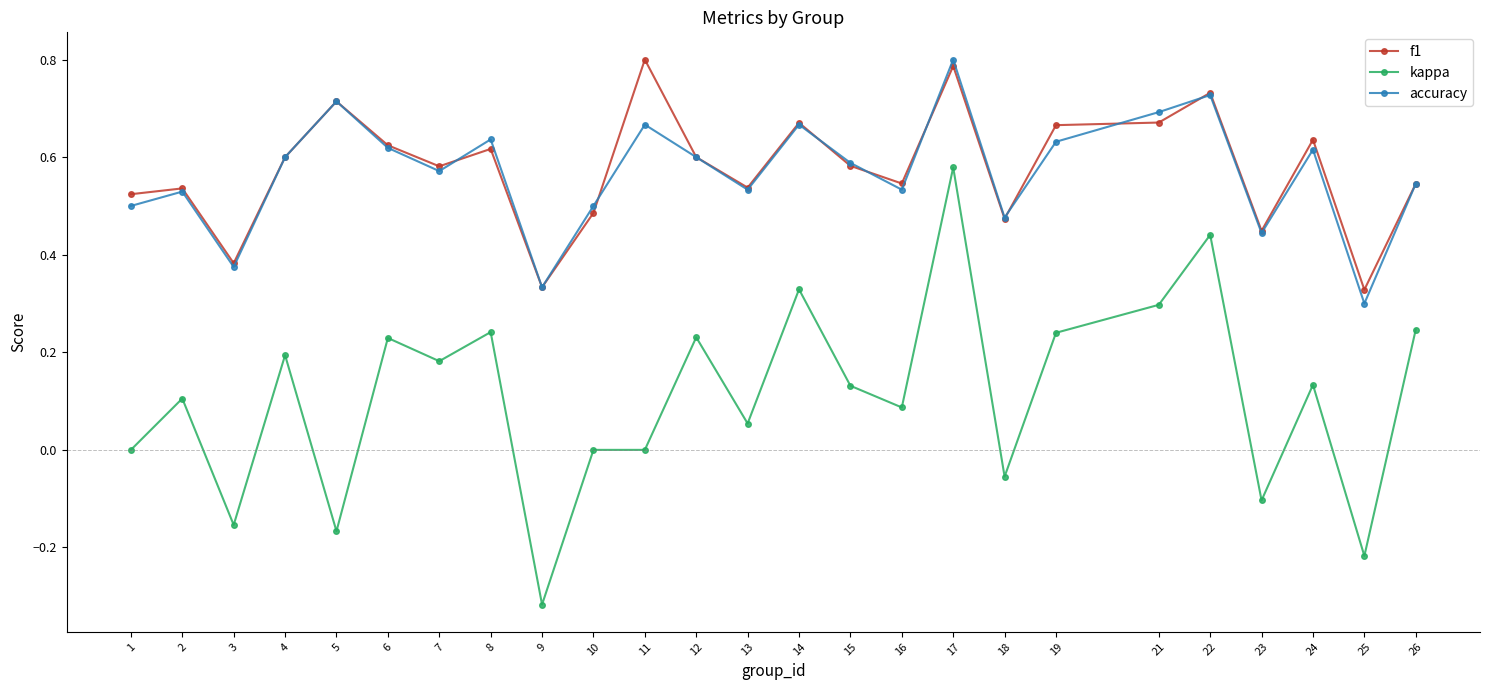

The f1 series shows 0.1 at 18. True or false?

False